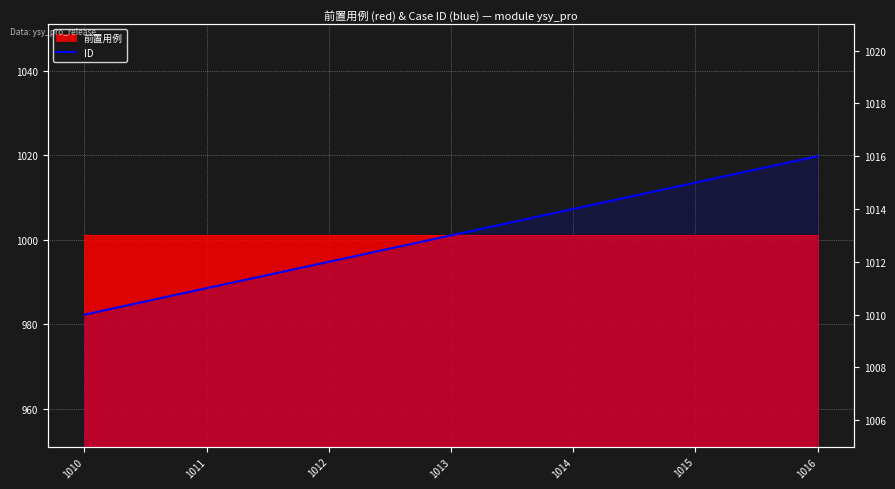

The value at 1012 is 1012. True or false?

True